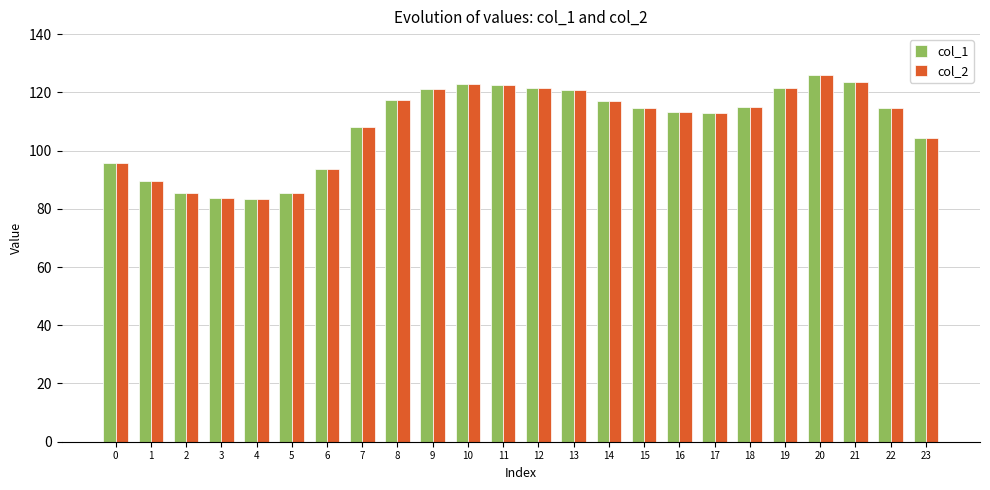

What is the value of the col_2 bar at the 24th from the left?

104.3